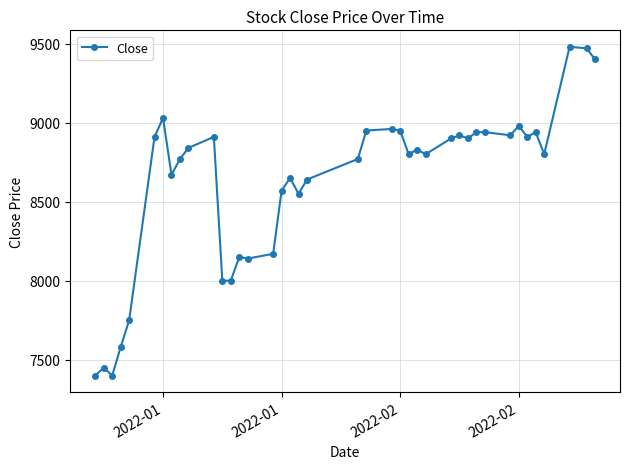

How many categories are shown in the chart?

40